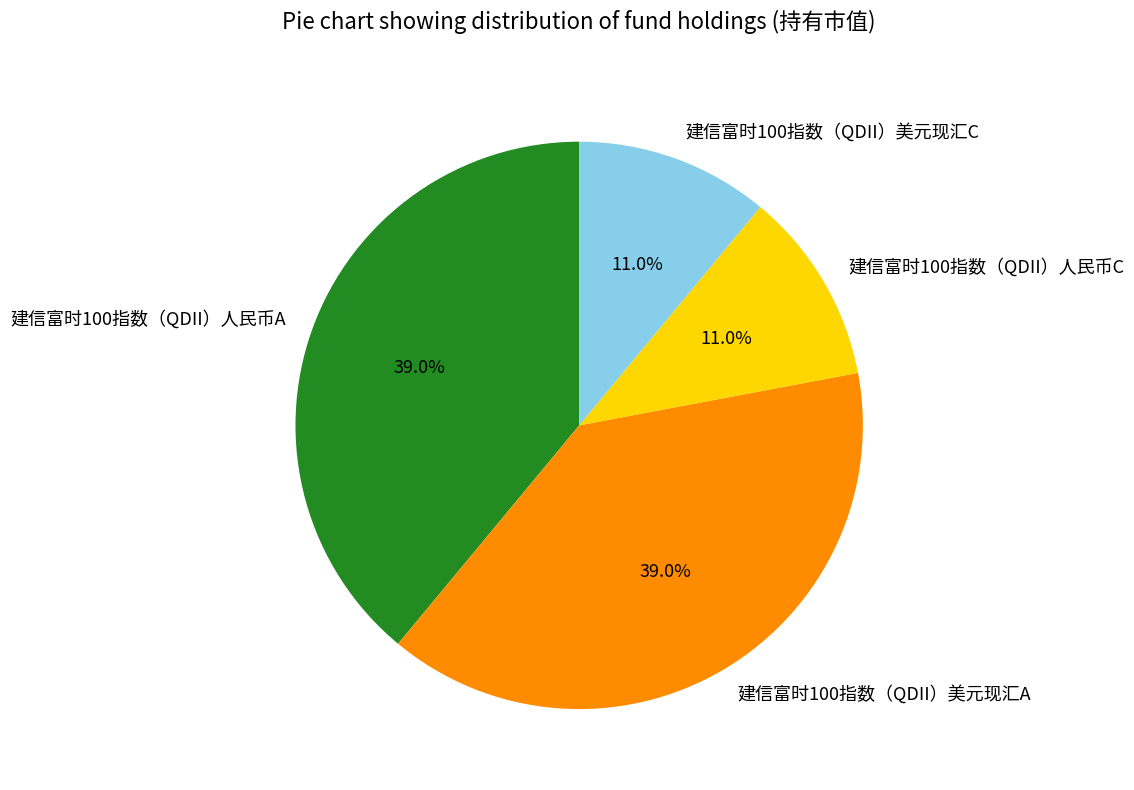

The 建信富时100指数（QDII）美元现汇C slice represents 22% of the pie. True or false?

False